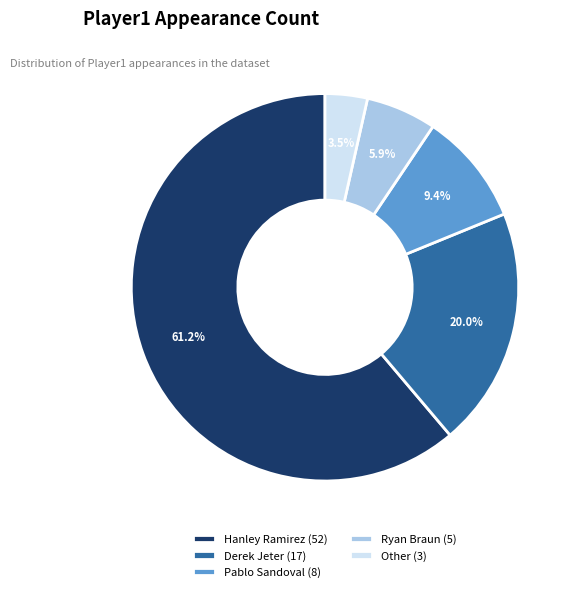

The Derek Jeter slice represents 27% of the pie. True or false?

False